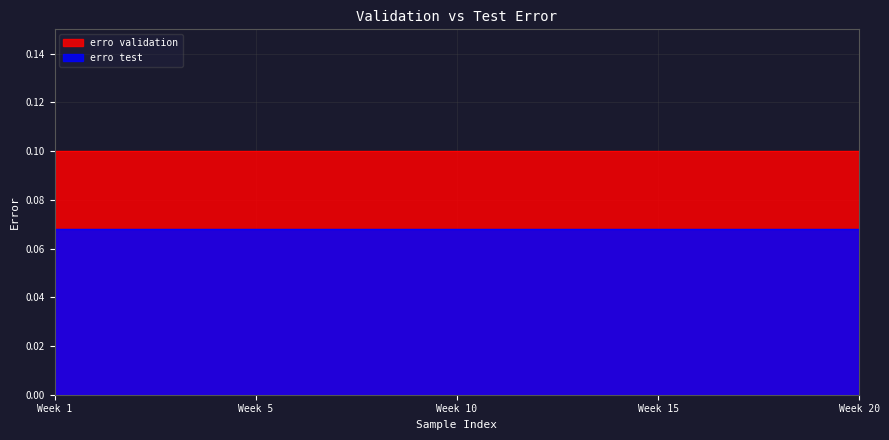

Which category has the highest value in the erro validation series?

1